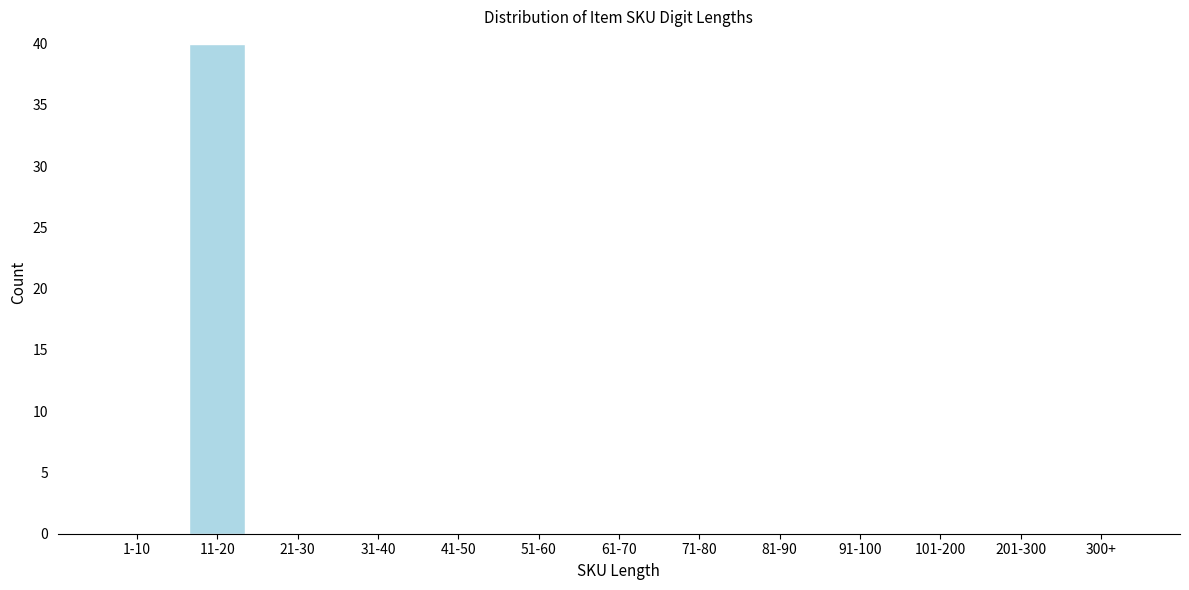

Reading left to right, extract all data points from this chart.

1-10=0	11-20=40	21-30=0	31-40=0	41-50=0	51-60=0	61-70=0	71-80=0	81-90=0	91-100=0	101-200=0	201-300=0	300+=0